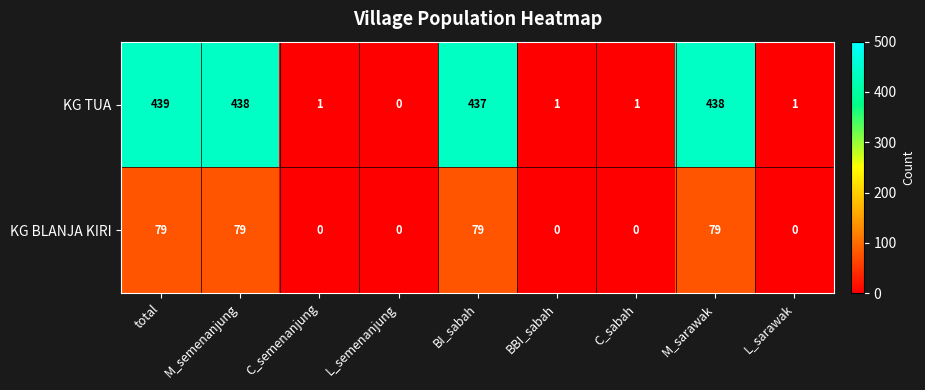

Rank the series at BBI_sabah from lowest to highest value.

KG BLANJA KIRI, KG TUA